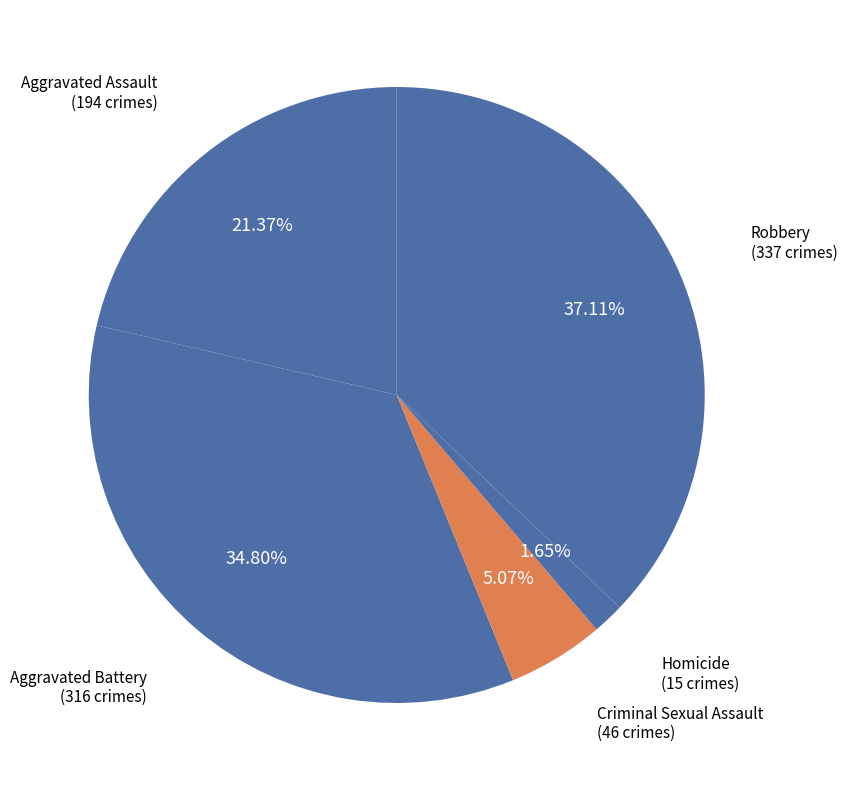

Rank the categories by value from highest to lowest.

Robbery, Aggravated Battery, Aggravated Assault, Criminal Sexual Assault, Homicide